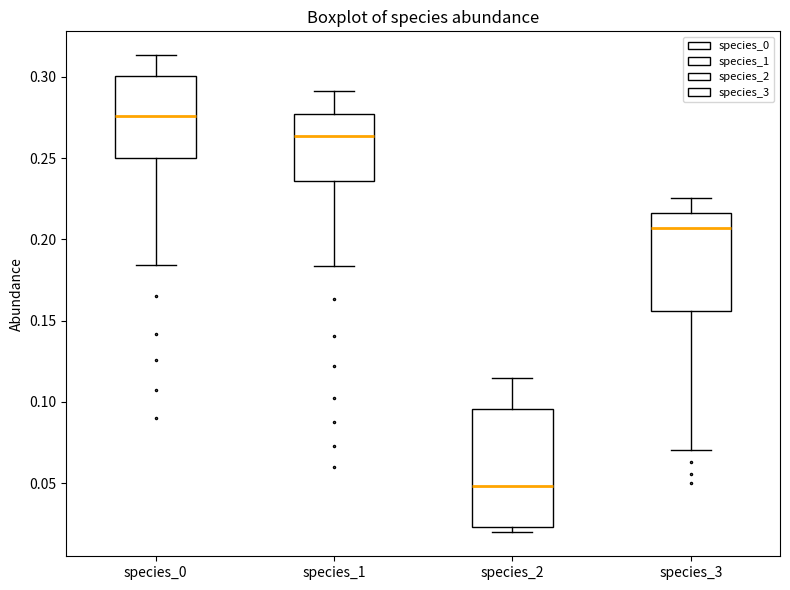

Which box is the tallest, from its lower edge to its upper edge?

species_2